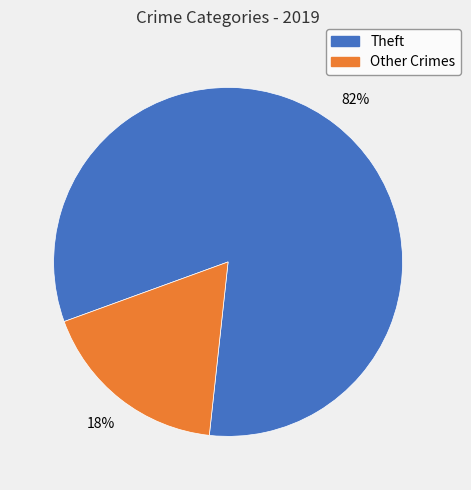

Does any single category account for the majority?

Yes